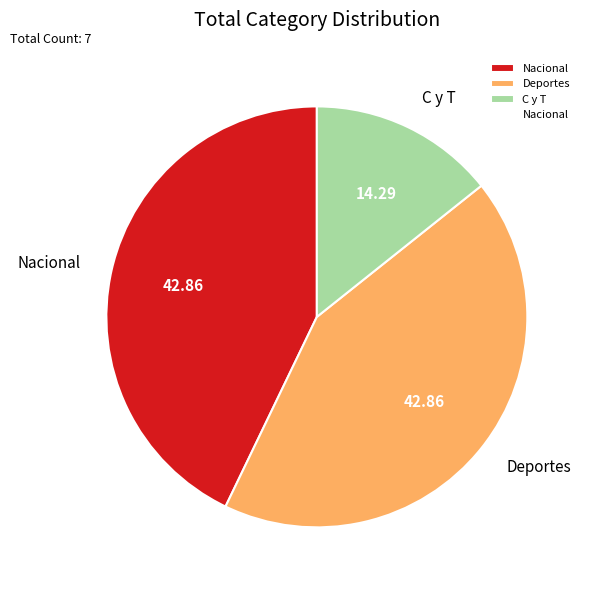

Is the sum of Deportes and C y T greater than half?

Yes